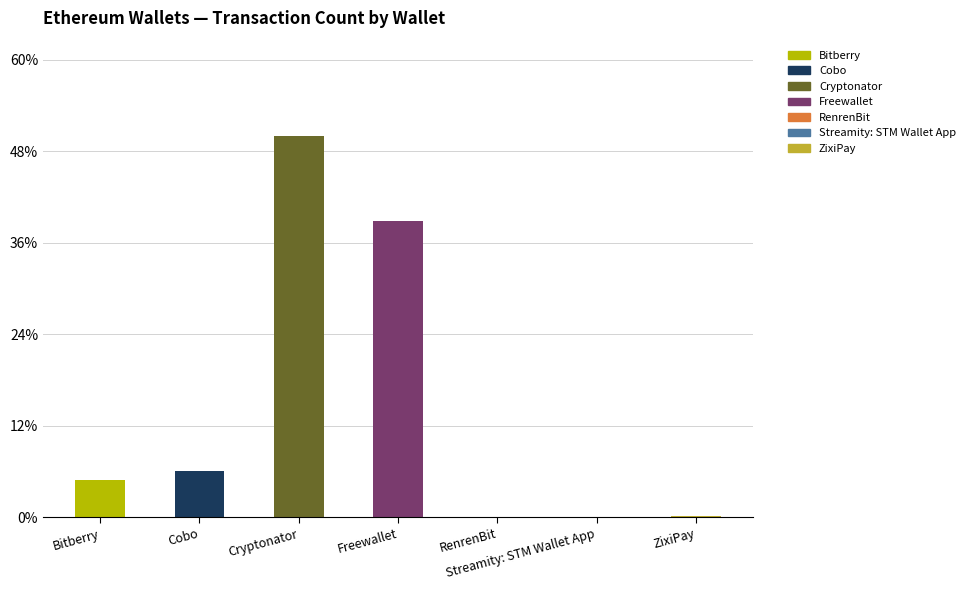

True or false: the data shows 25.5 at Freewallet.

False